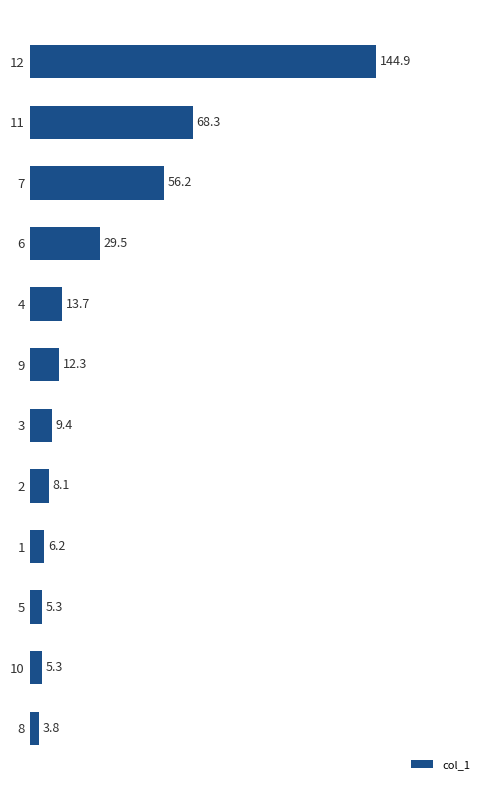

Between 4 and 1, which is larger?

4